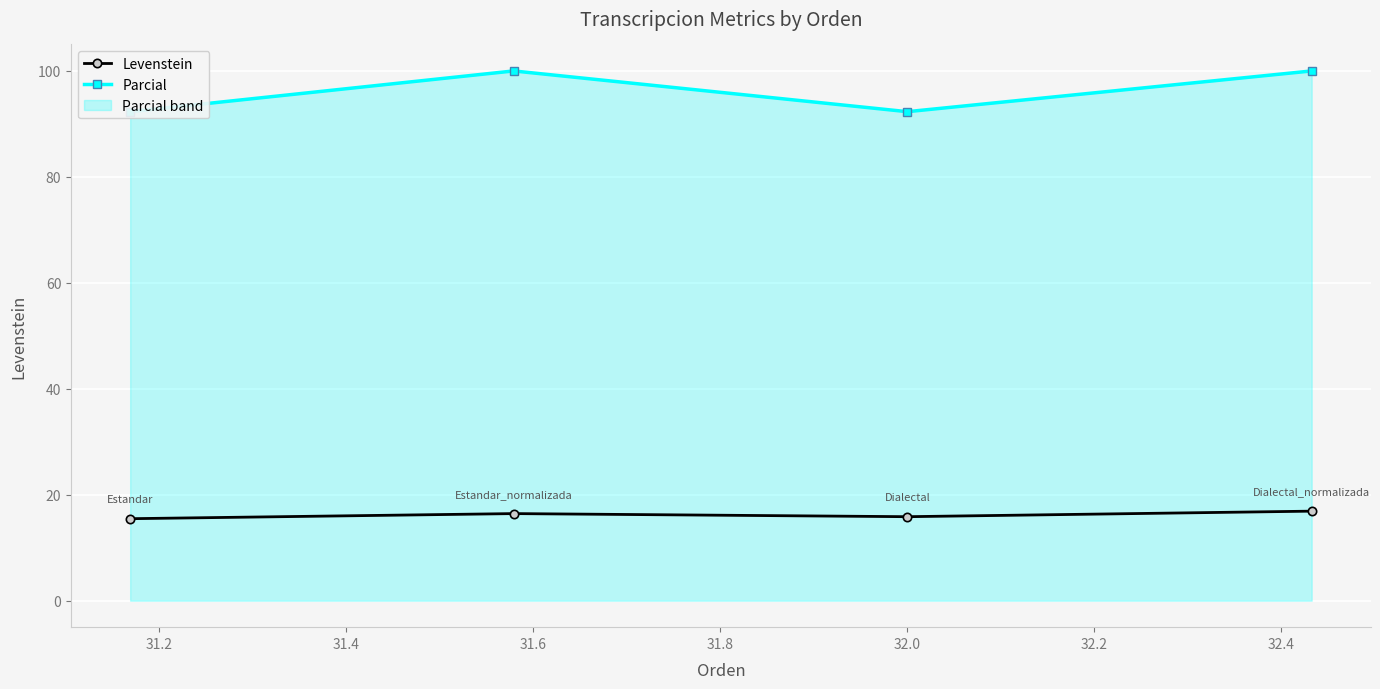

What is the maximum value for Levenstein?

16.9